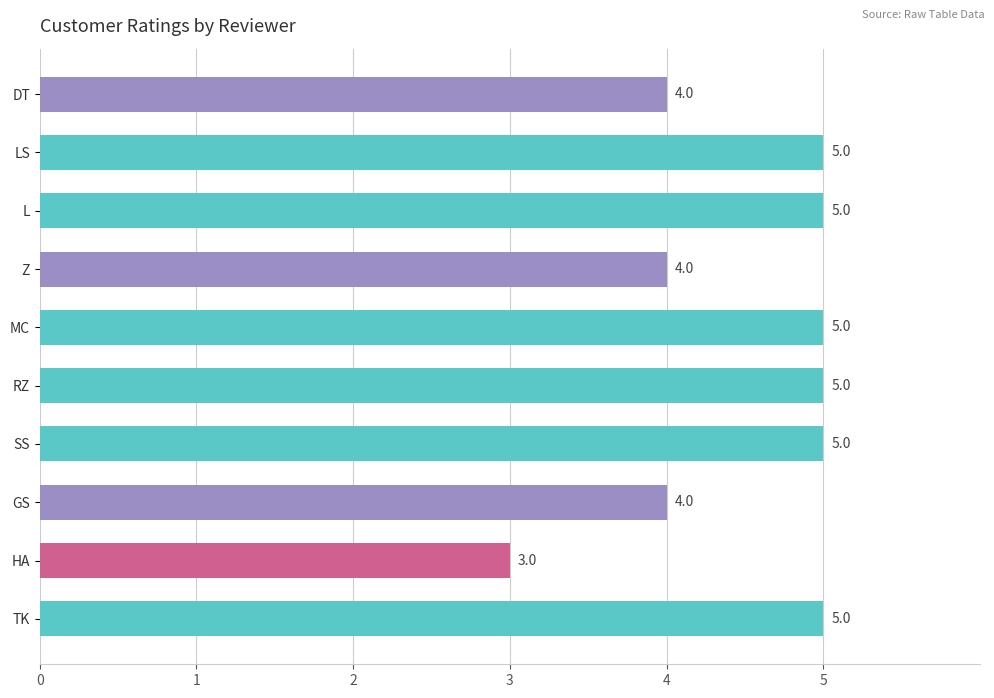

What is the sum of all values?

45